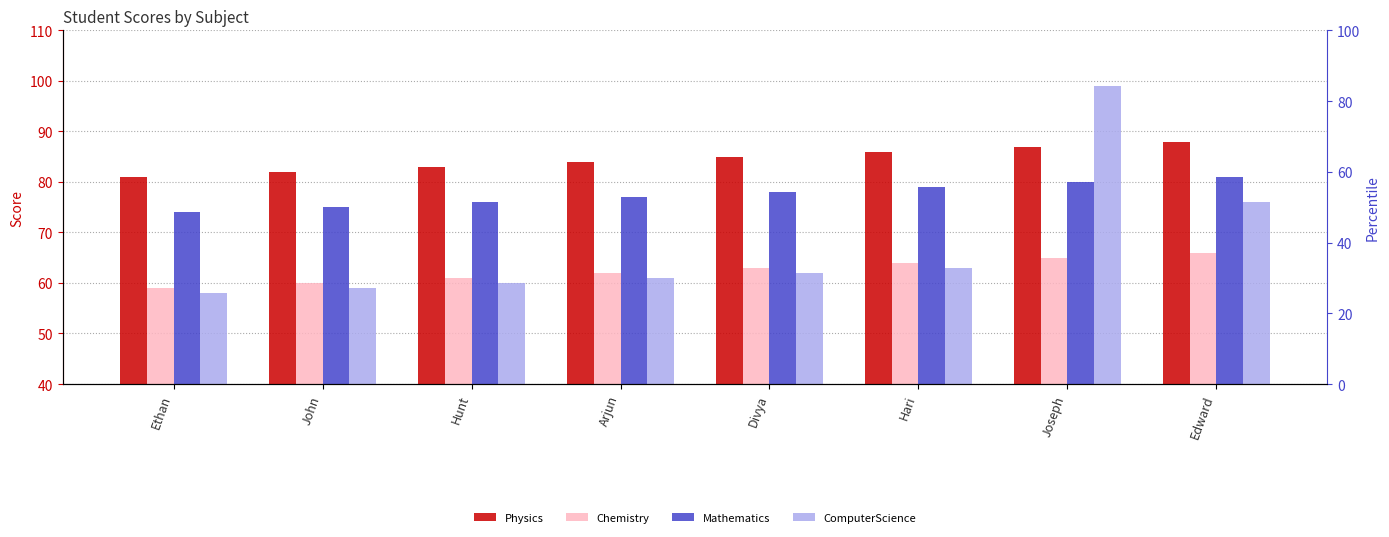

Which series has the widest spread of values?

ComputerScience